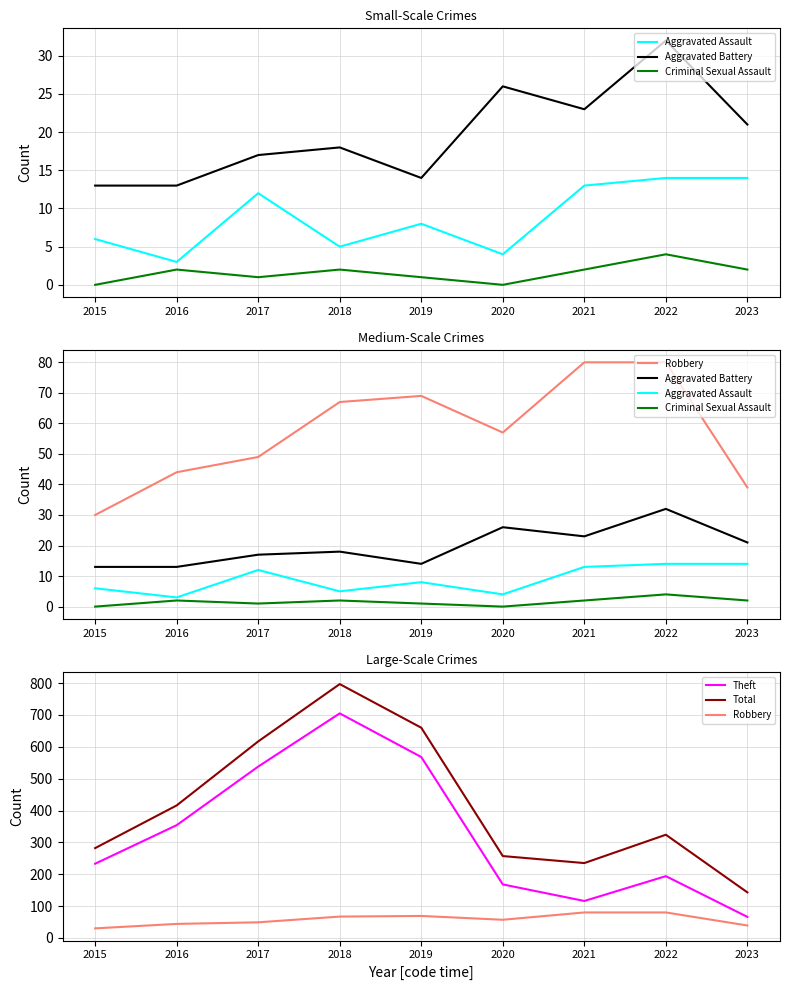

True or false: Robbery has a value of 67 at 2018.

True